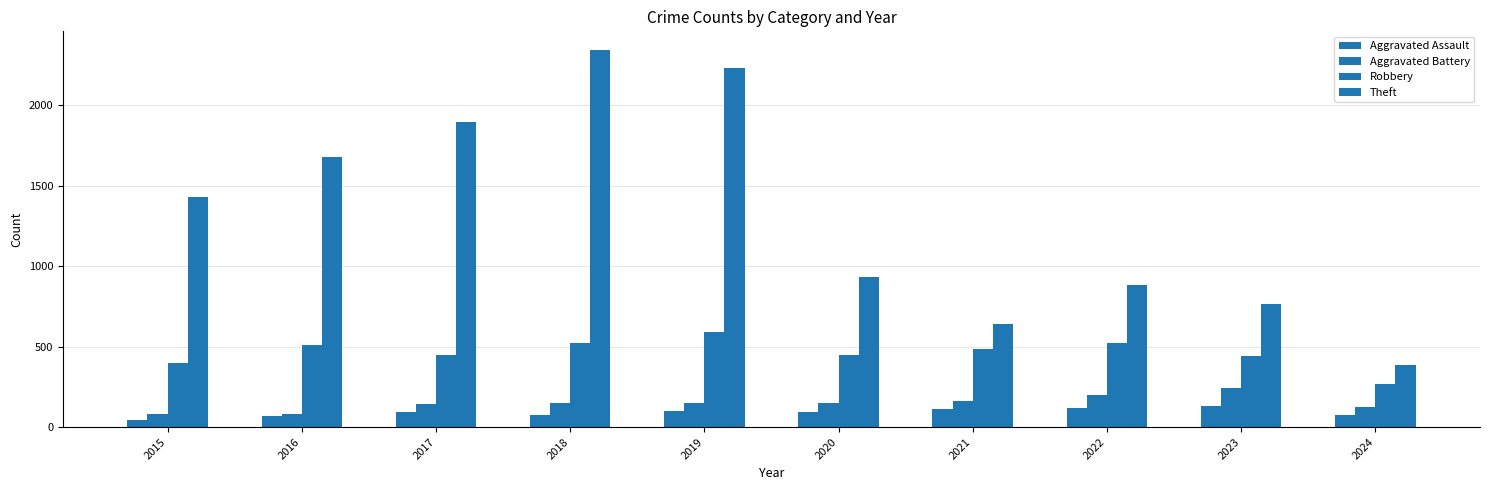

How many groups of bars are there?

10